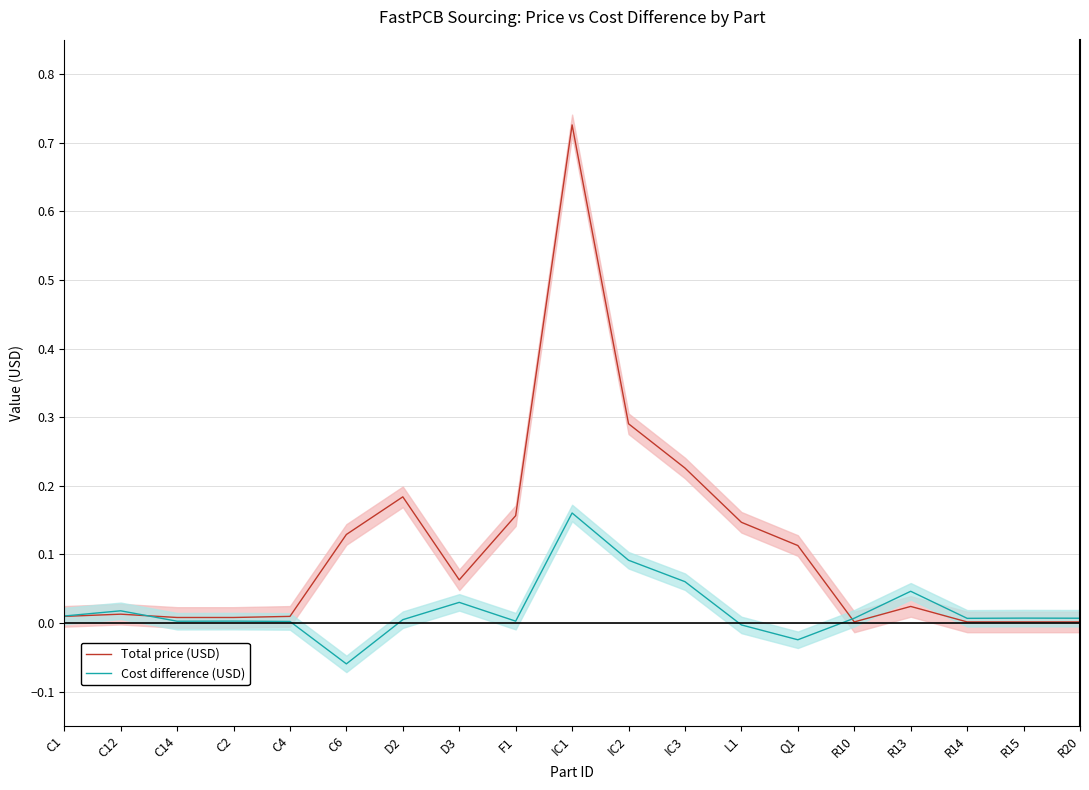

Reading left to right, list all the values displayed in this chart.

Total price (USD): C1=0.0	C12=0.0	C14=0.0	C2=0.0	C4=0.0	C6=0.1	D2=0.2	D3=0.1	F1=0.2	IC1=0.7	IC2=0.3	IC3=0.2	L1=0.1	Q1=0.1	R10=0.0	R13=0.0	R14=0.0	R15=0.0	R20=0.0
Cost difference (USD): C1=0.0	C12=0.0	C14=0.0	C2=0.0	C4=0.0	C6=-0.1	D2=0.0	D3=0.0	F1=0.0	IC1=0.2	IC2=0.1	IC3=0.1	L1=-0.0	Q1=-0.0	R10=0.0	R13=0.0	R14=0.0	R15=0.0	R20=0.0